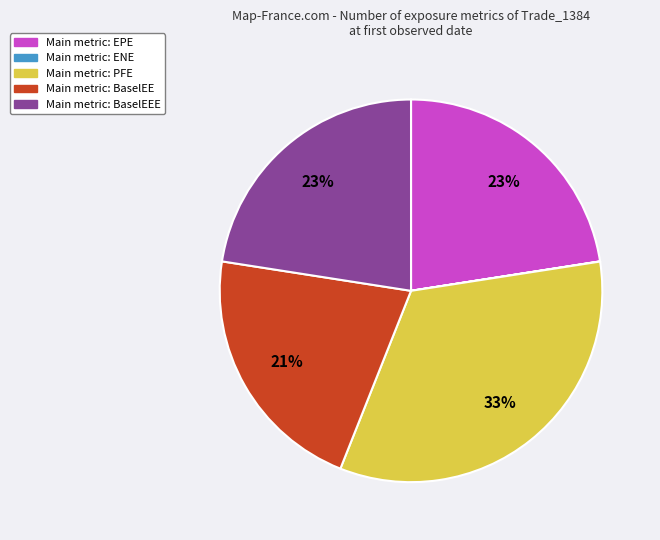

To the nearest percent, what is the difference between the largest and smallest slice percentages?

33%